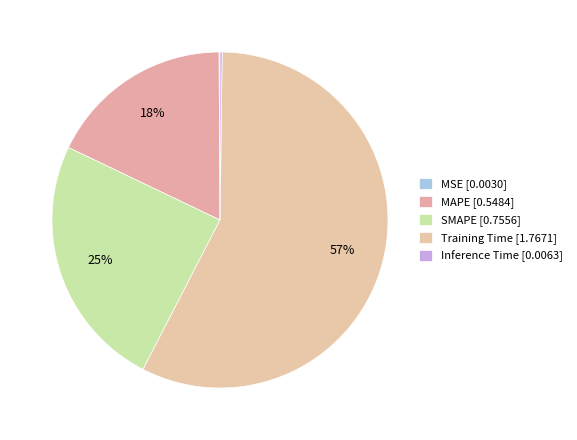

How many segments does this pie chart have?

5